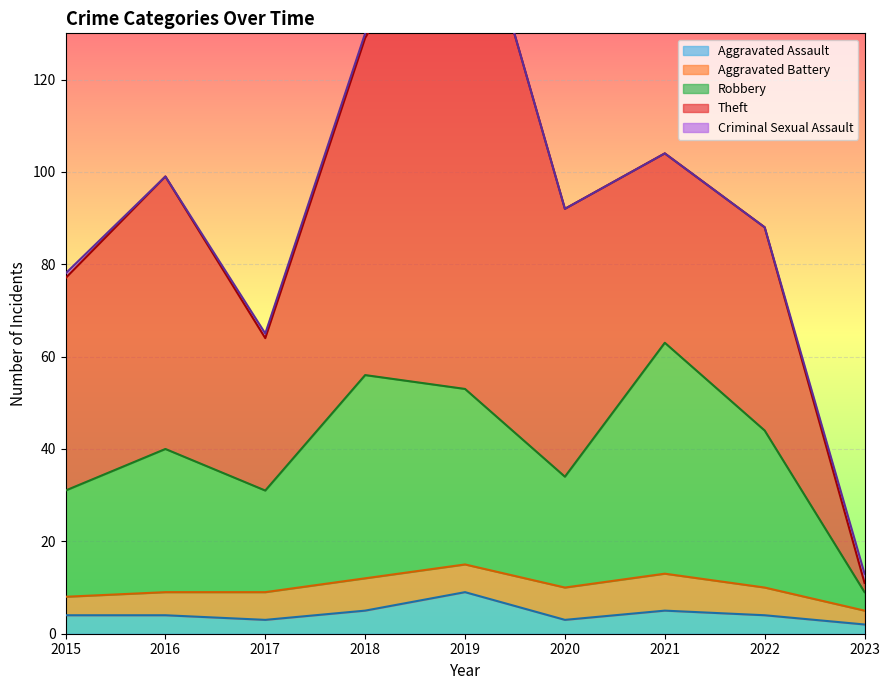

Where is the first local minimum for Theft?

2017